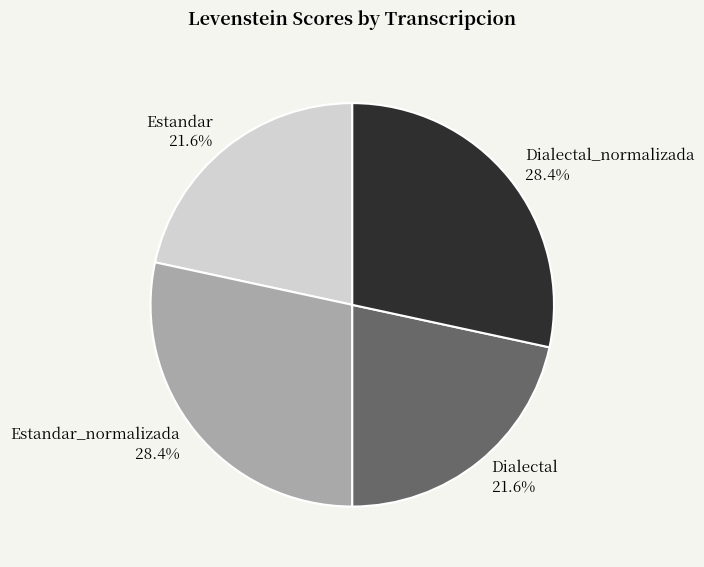

Is there a majority slice in this chart?

No